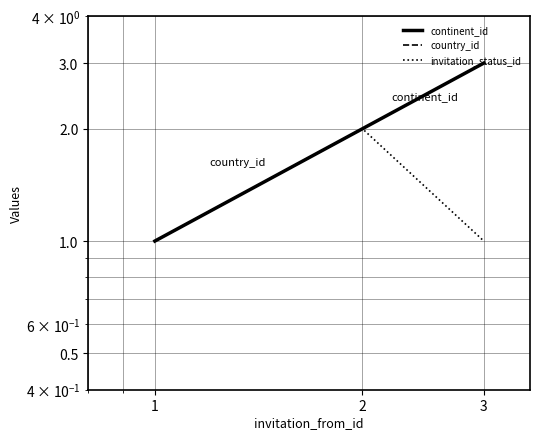

Does the chart have visible grid lines?

Yes